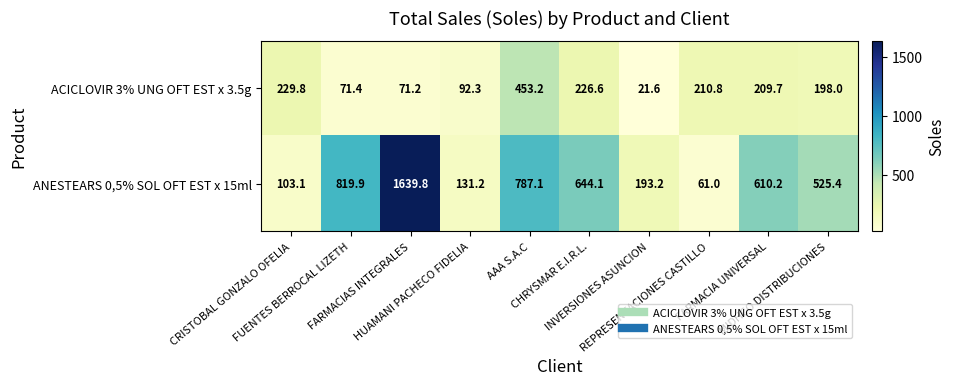

List the series in order of their peak value, lowest first.

ACICLOVIR 3% UNG OFT EST x 3.5g, ANESTEARS 0,5% SOL OFT EST x 15ml